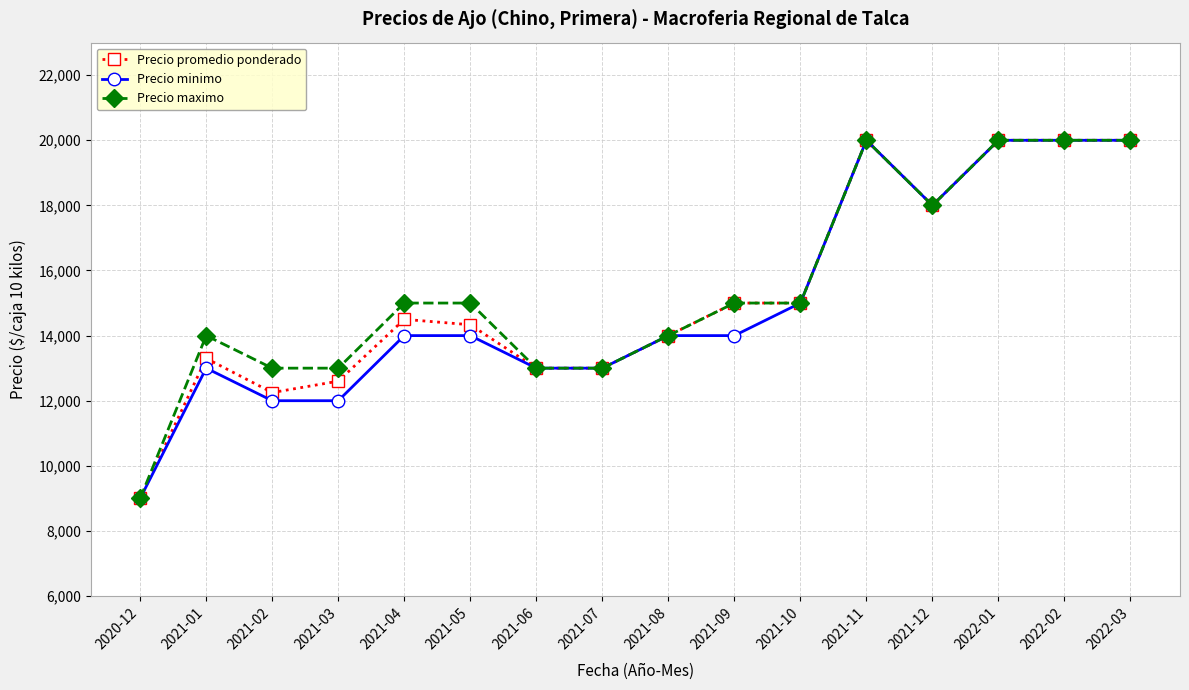

The Precio maximo series shows 9000 at 2020-12. True or false?

True